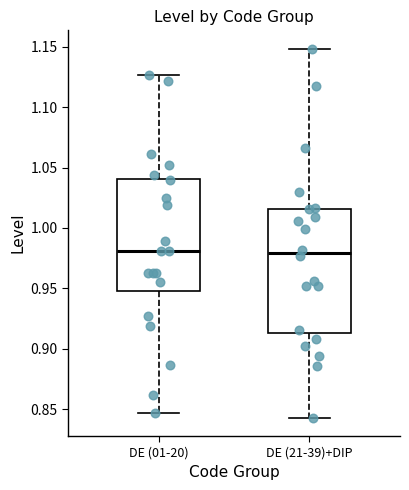

Reading left to right, read every box against the y-axis: the position of its median line, the range the box covers, and the ends of its whiskers. The values are not printed on the chart, so give them approximately, as read against the axis.

DE (01-20): median 0.980, box 0.950 to 1.040, whiskers 0.845 to 1.125
DE (21-39)+DIP: median 0.980, box 0.915 to 1.015, whiskers 0.845 to 1.150